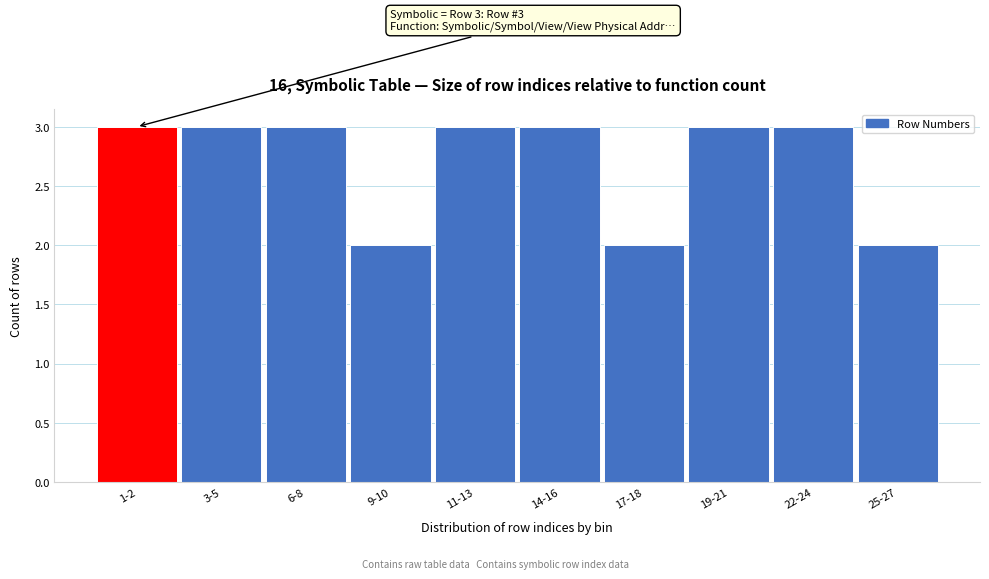

Reading right to left, transcribe all the data shown in this chart.

2	3	3	2	3	3	2	3	3	3